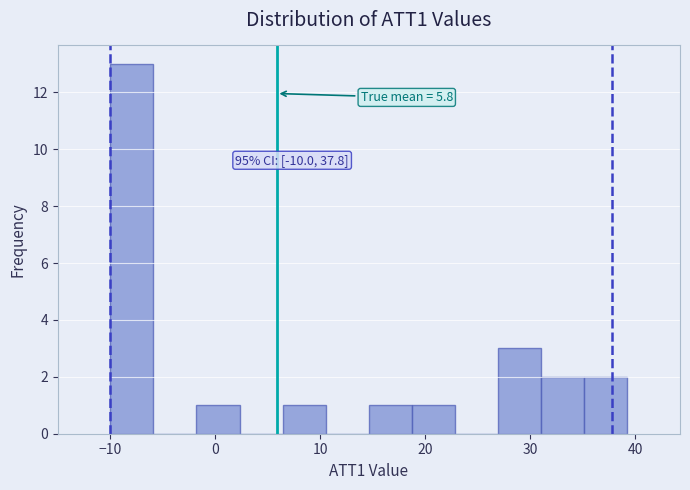

Which range on the x-axis has the tallest bar?

-10 to -6